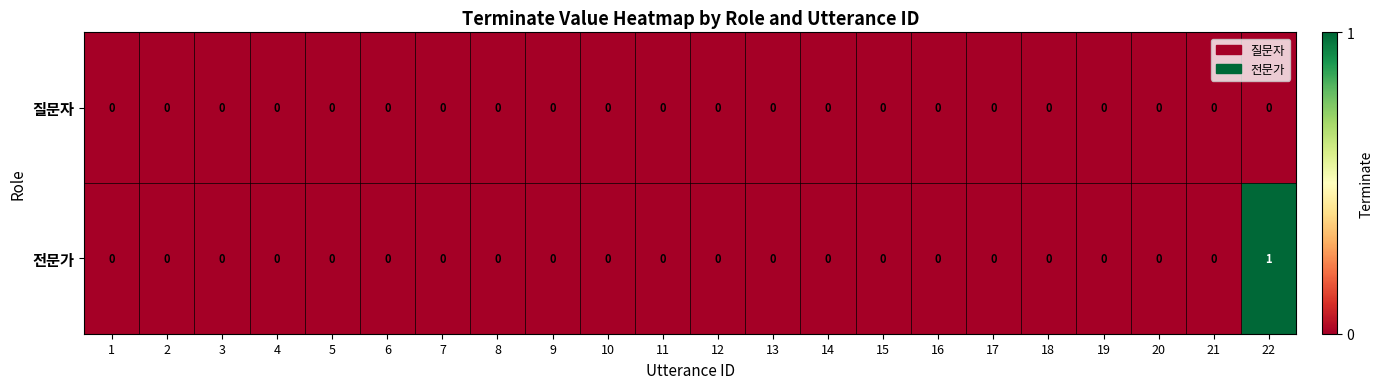

True or false: 전문가 has a value of 0 at 19.

True